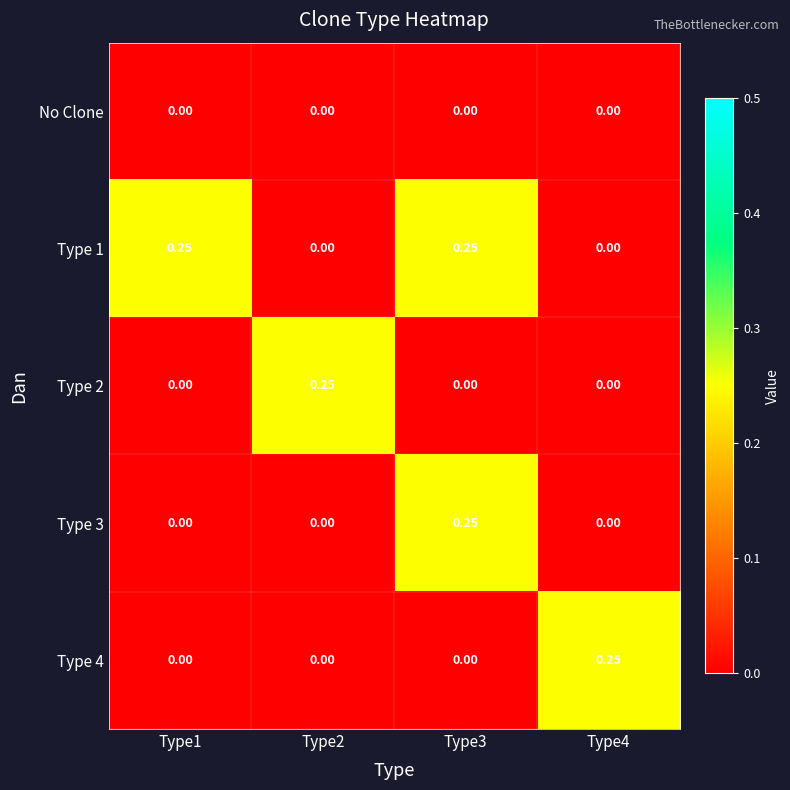

Is the value of No Clone at Type4 greater than the value of Type 1 at Type3?

No